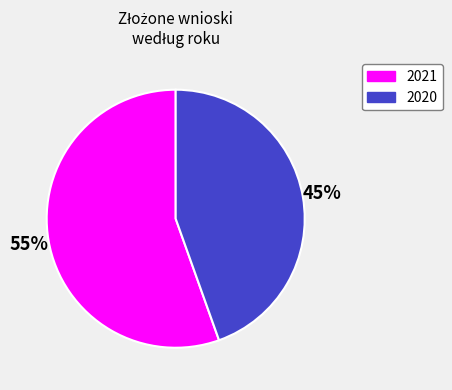

How many segments does this pie chart have?

2